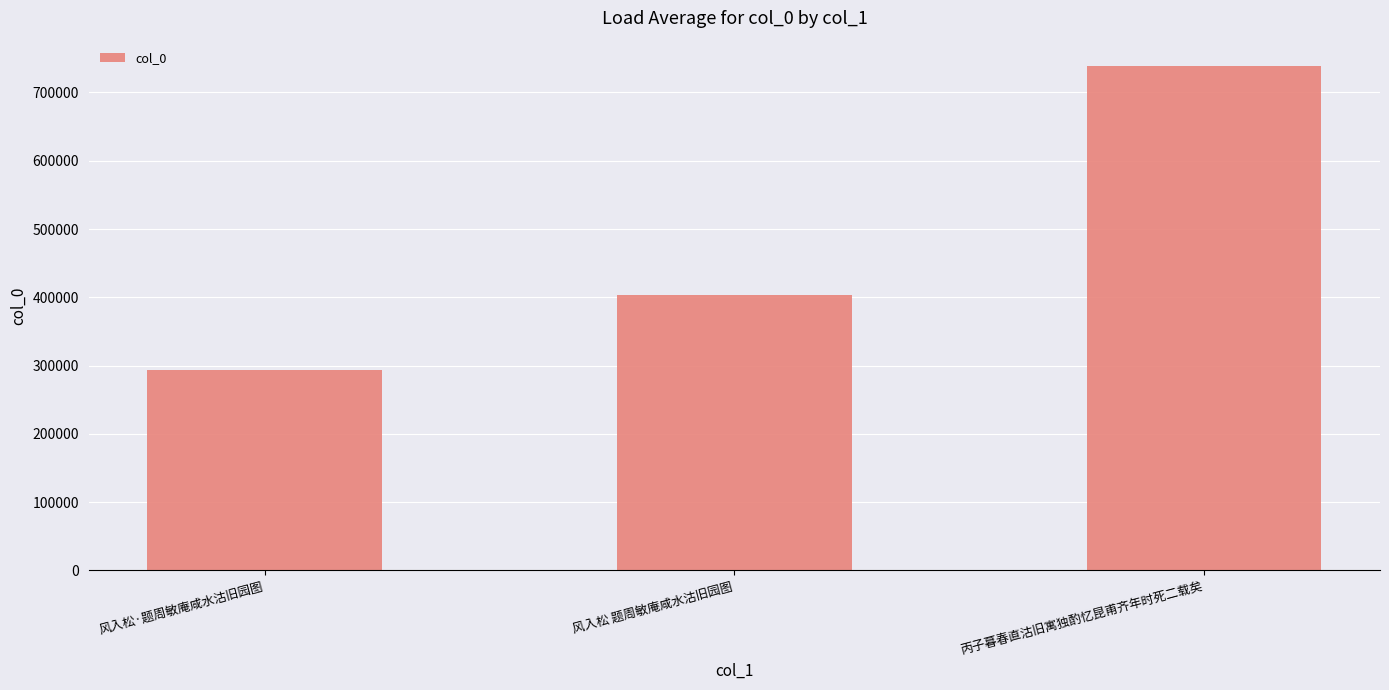

What is the difference between the maximum and minimum values?

445112